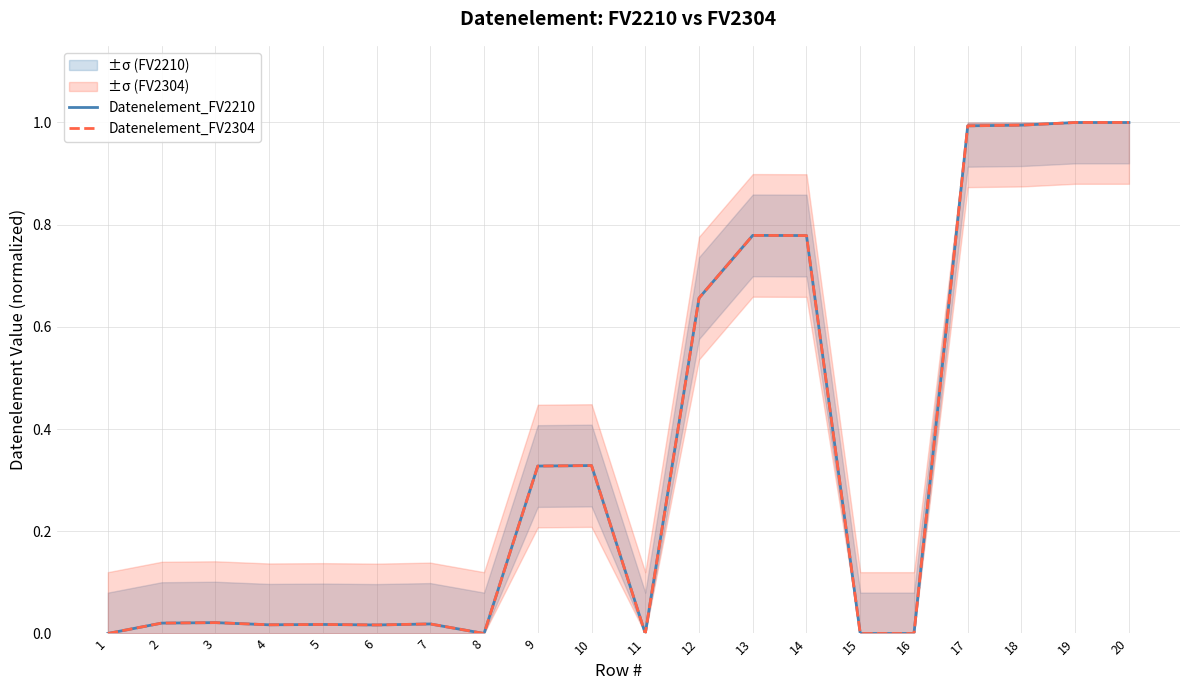

At which label does Datenelement_FV2210 reach its peak?

19